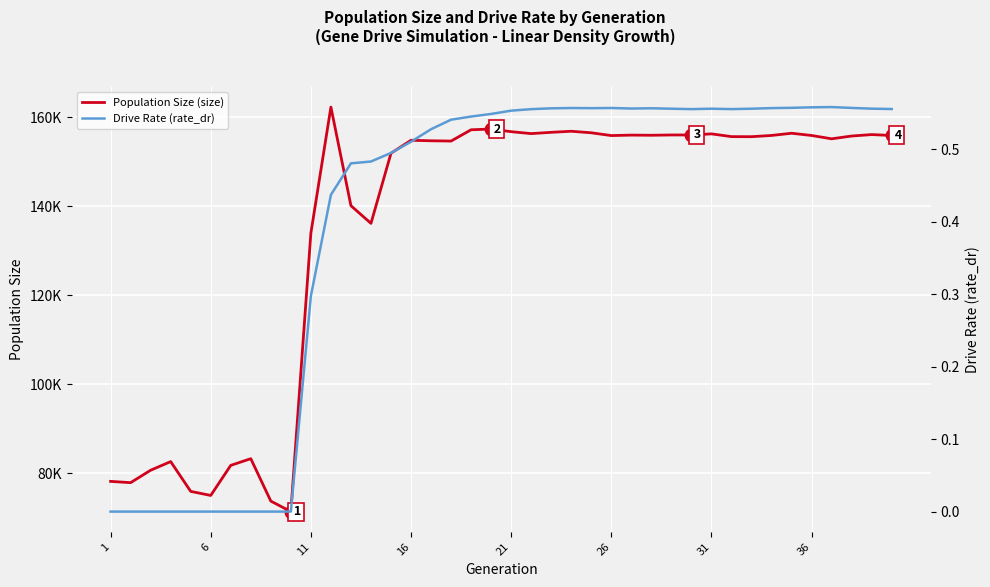

Which series contains the highest Y value?

Population Size (size)